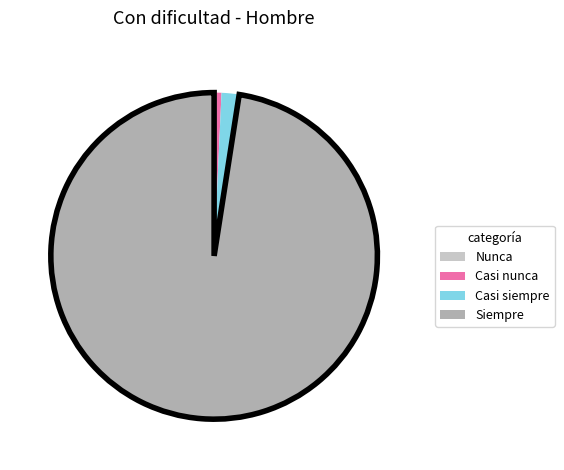

Is the sum of Siempre and Casi nunca greater than half?

Yes